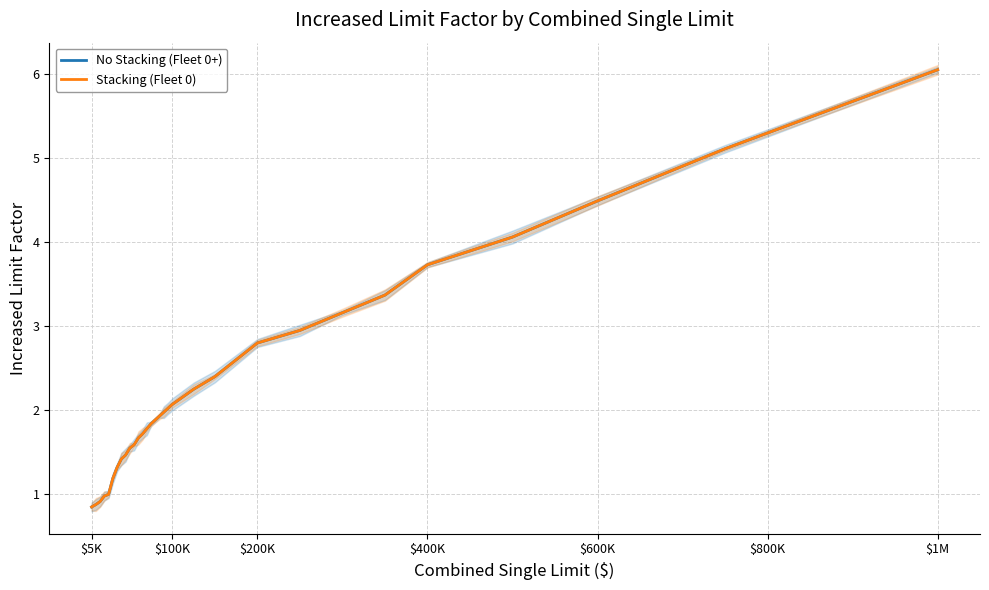

How many data points in No Stacking (Fleet 0+) are less than 1?

4